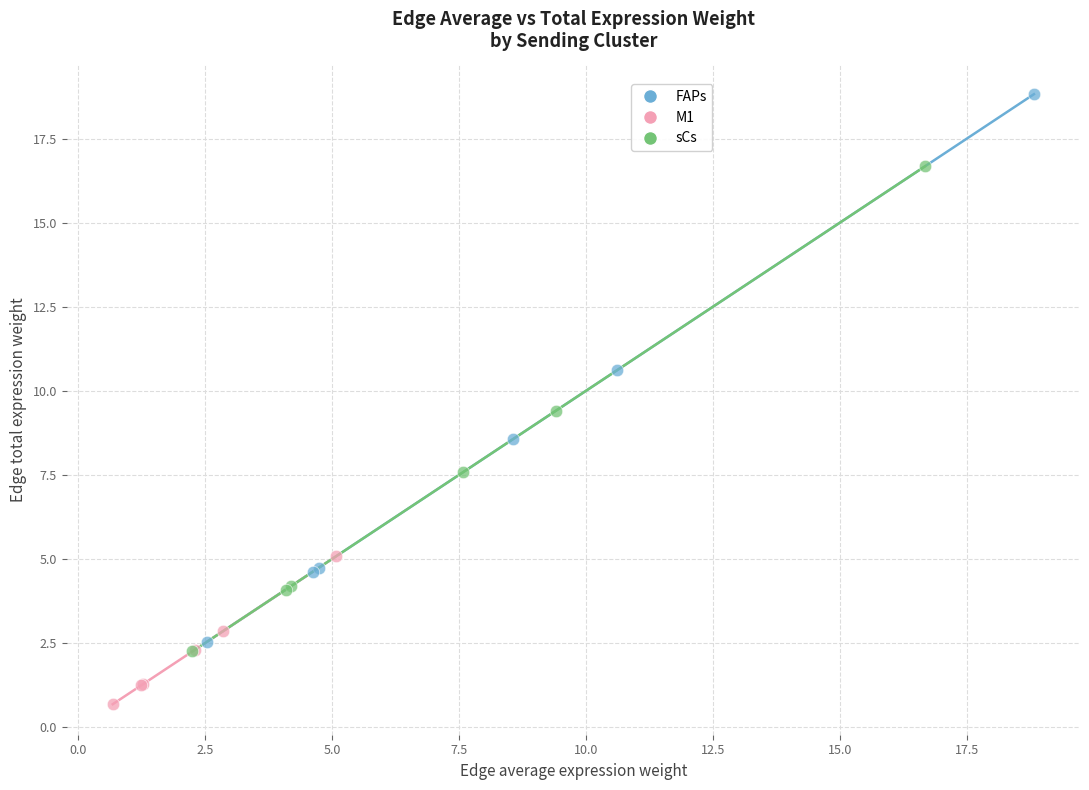

Which series has the widest spread of Y values?

FAPs